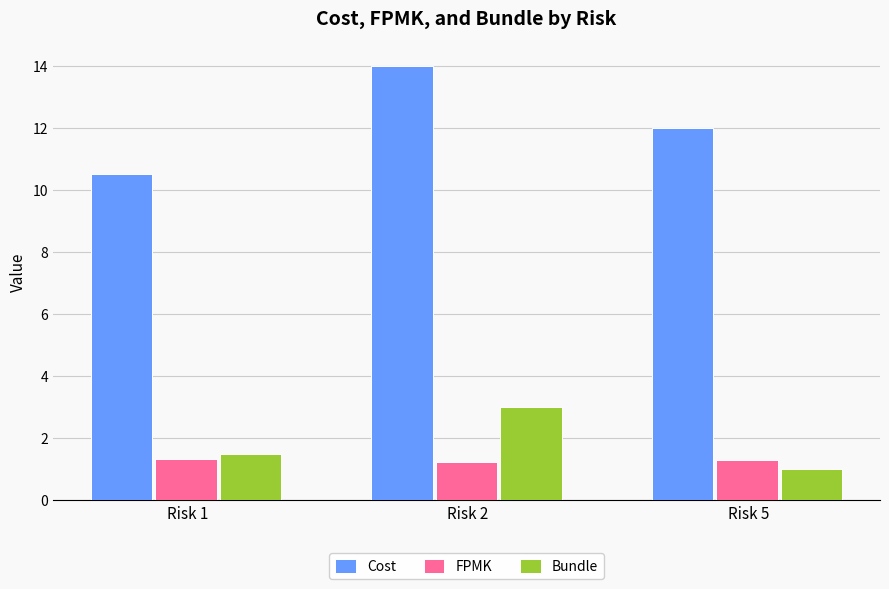

What is the difference between the FPMK values at Risk 2 and Risk 1?

0.1